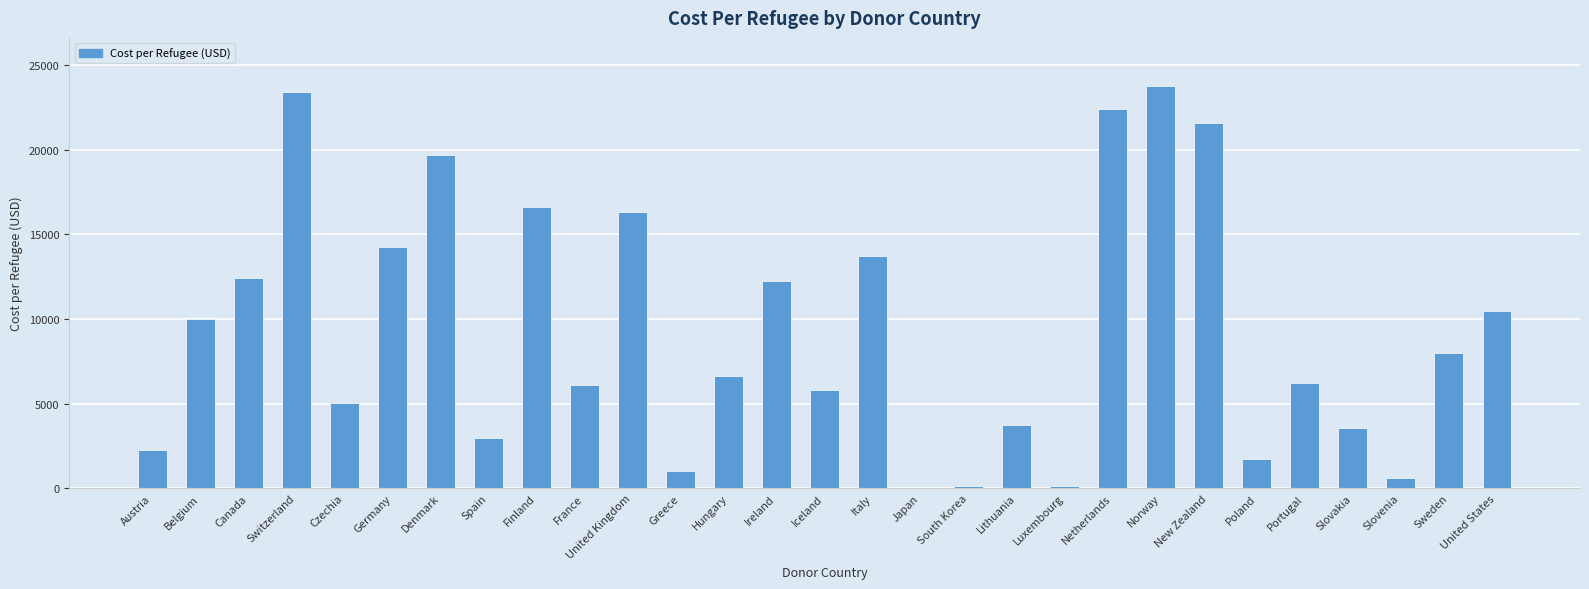

The value at Hungary is 1559.9. True or false?

False